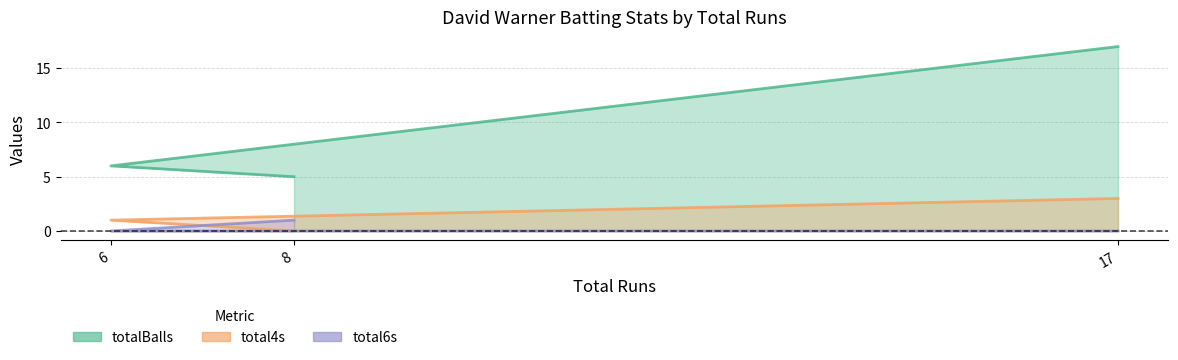

Does the chart display data point markers on the line(s)?

No